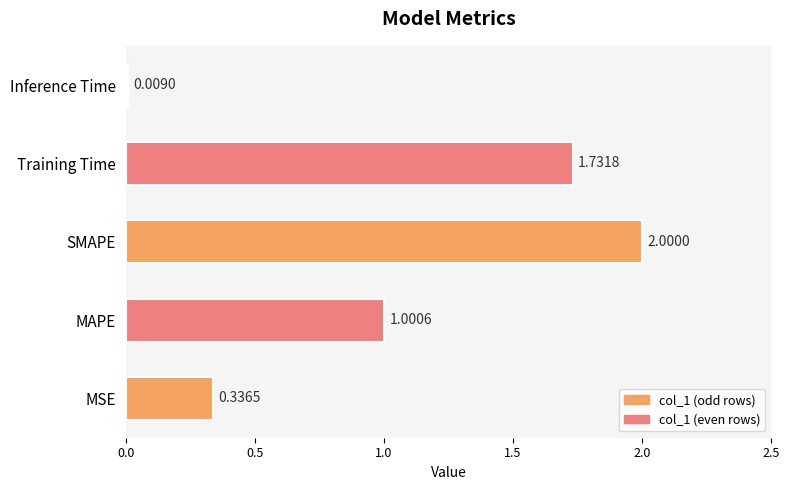

At which label is the value closest to 1?

MAPE